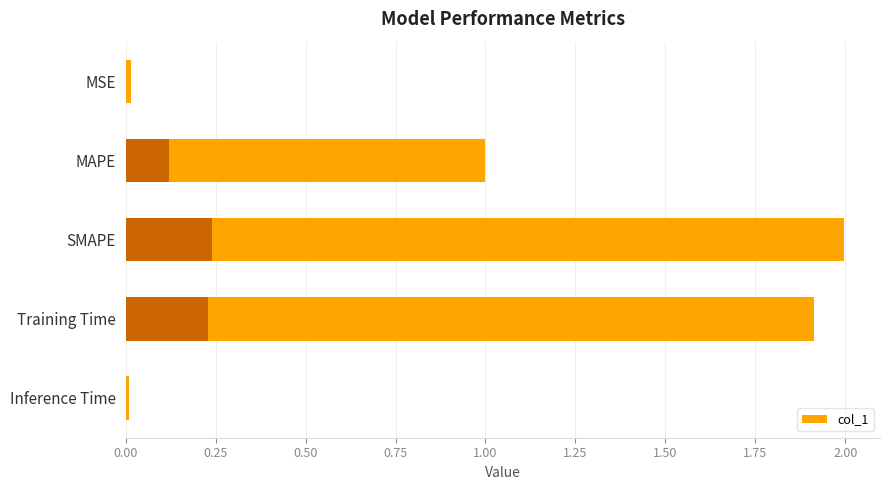

What is the maximum value shown in the chart?

2.0